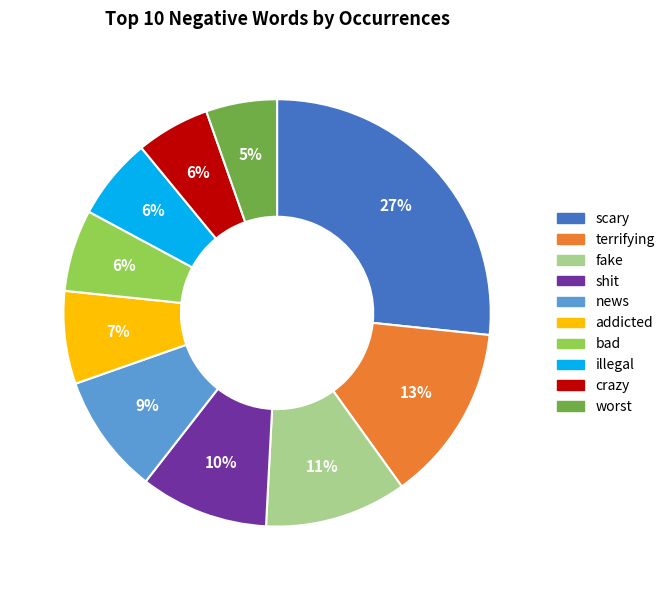

Is the sum of shit and fake greater than half?

No